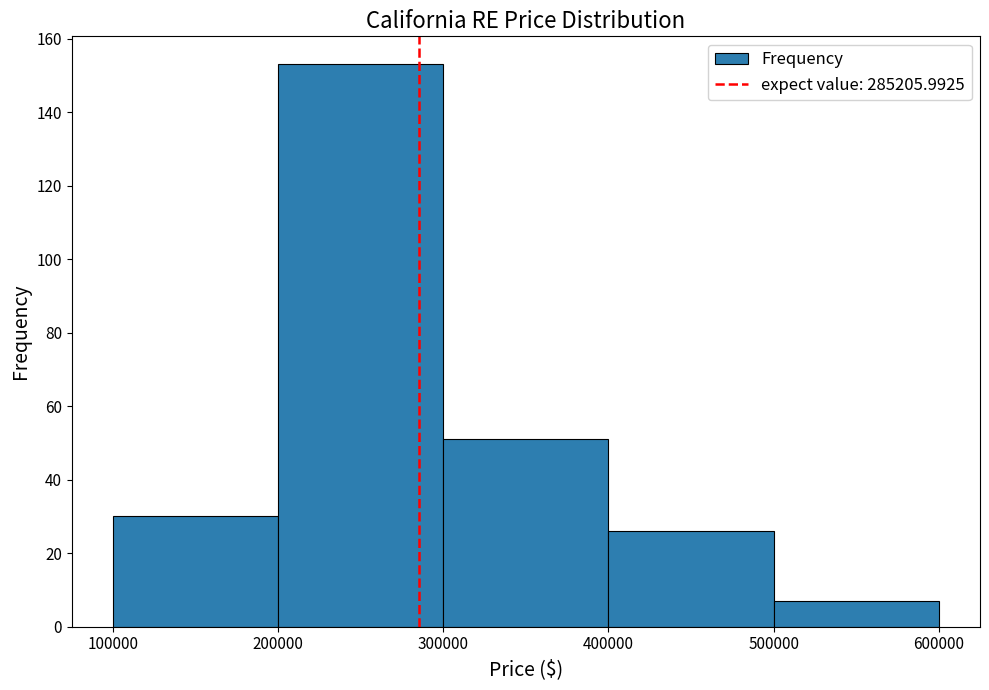

Reading left to right, transcribe this chart: for each bar, give the range it covers on the x-axis and its height. The values are not printed on the chart, so give them approximately, as read against the axis.

100000 to 200000: 30
200000 to 300000: 154
300000 to 400000: 52
400000 to 500000: 26
500000 to 600000: 8